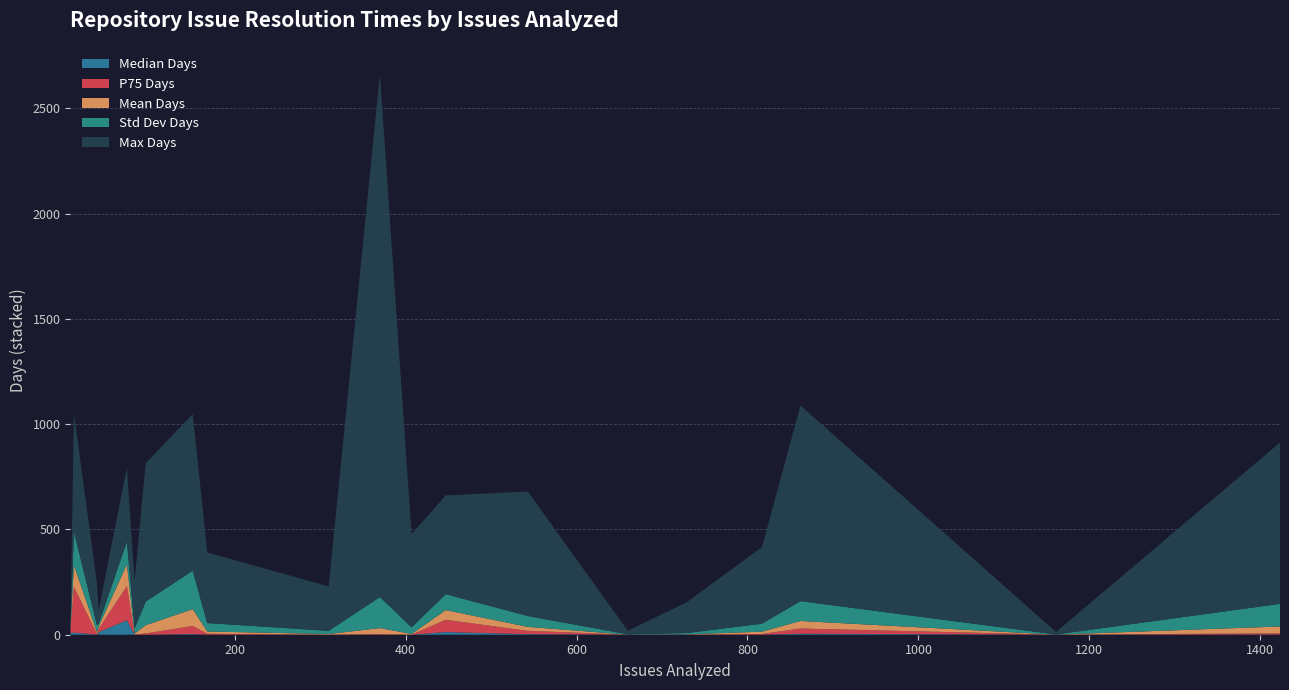

Does the chart have visible grid lines?

Yes